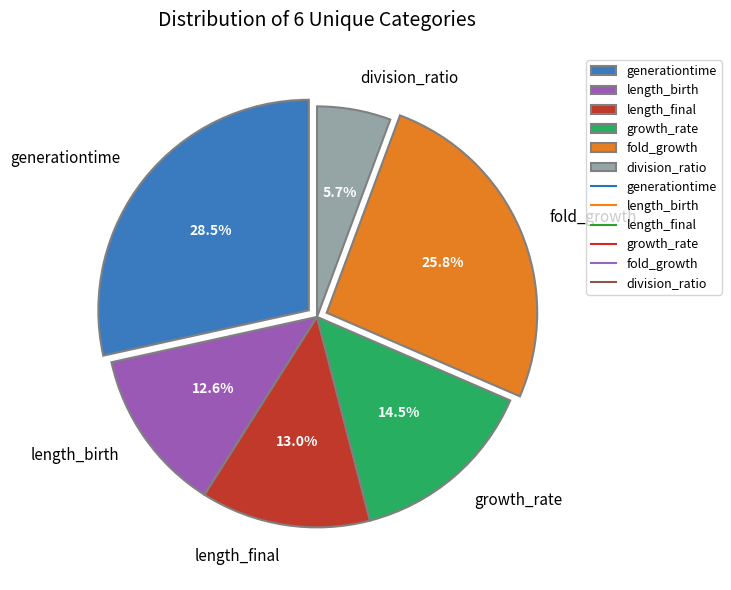

What is the largest slice in the pie chart?

generationtime